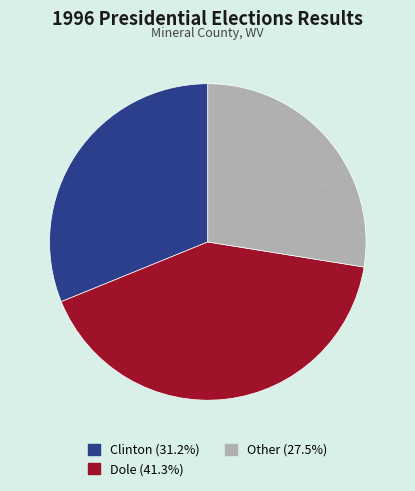

Count the number of slices in the pie.

3